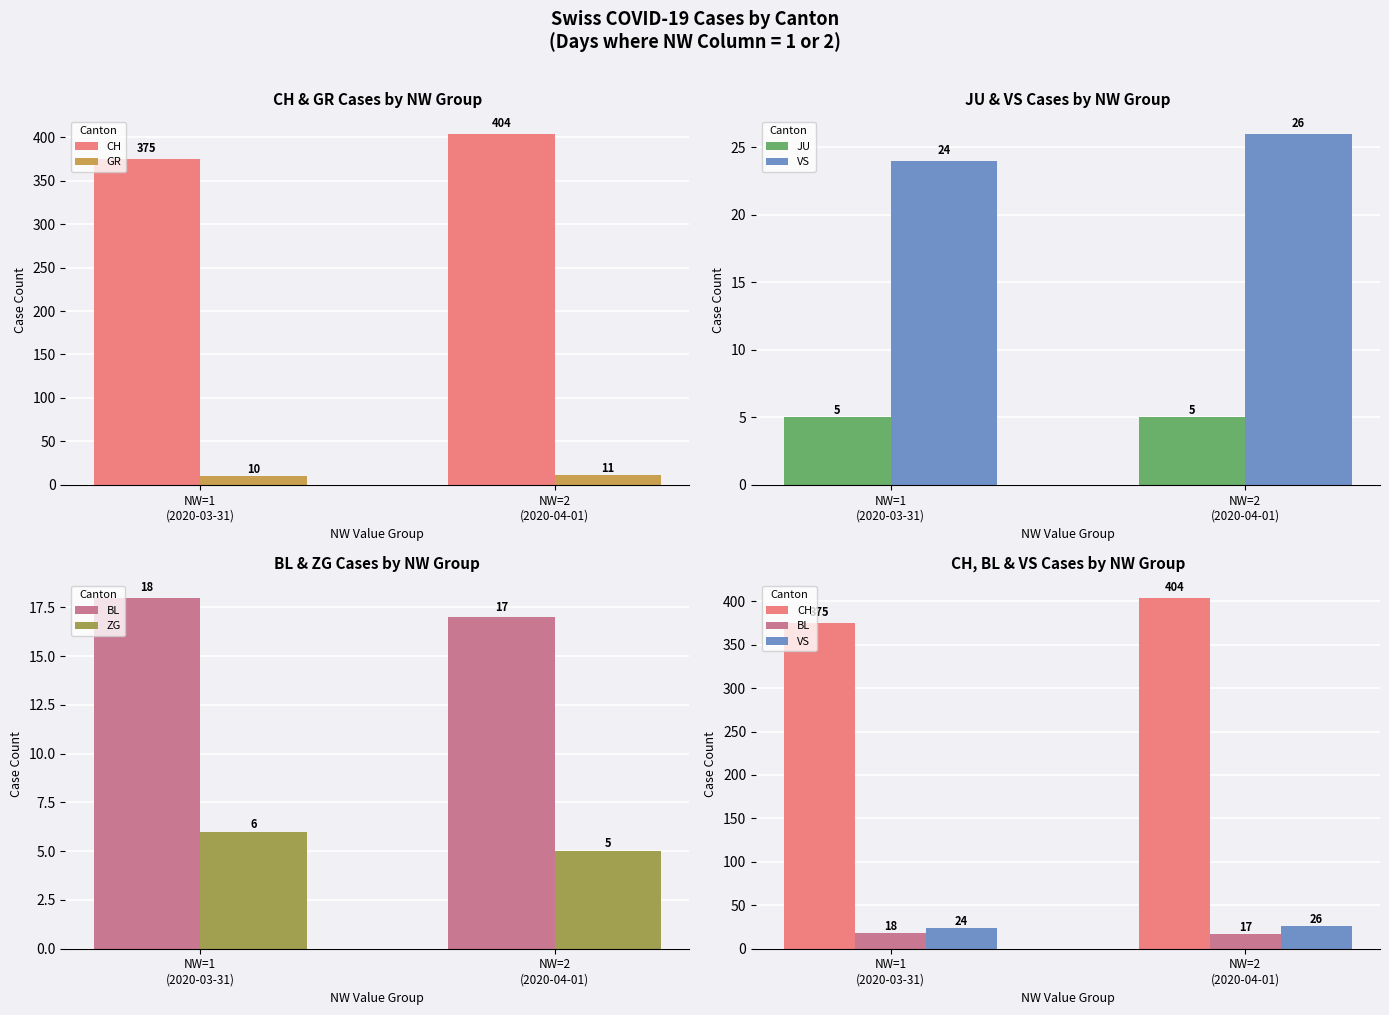

What is the sum of all VS values?

50